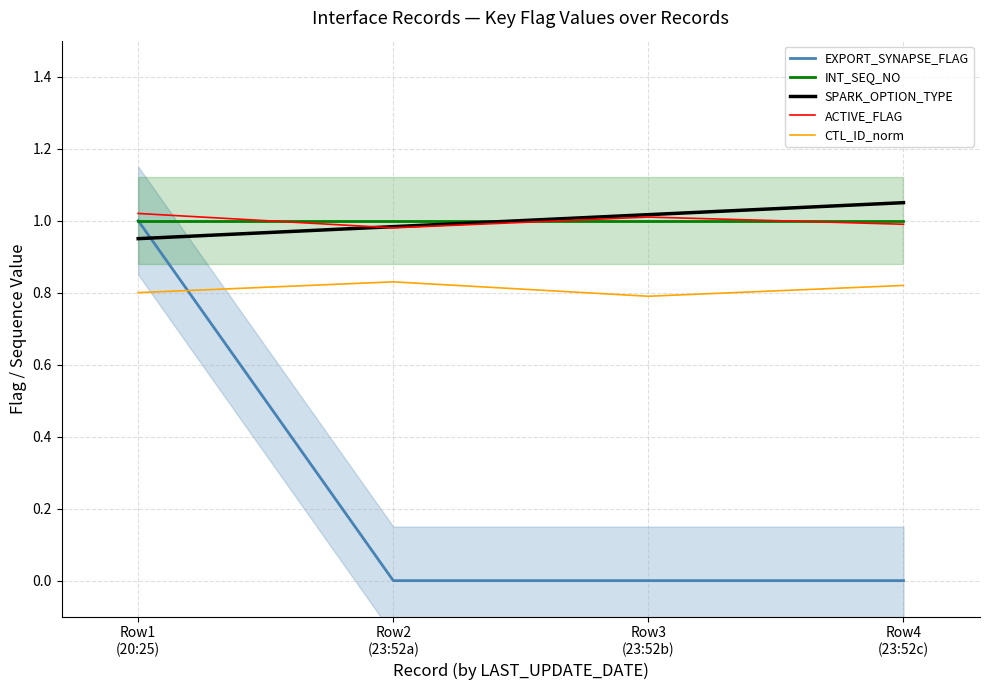

At which category does ACTIVE_FLAG reach its first local valley?

Row2
(23:52a)